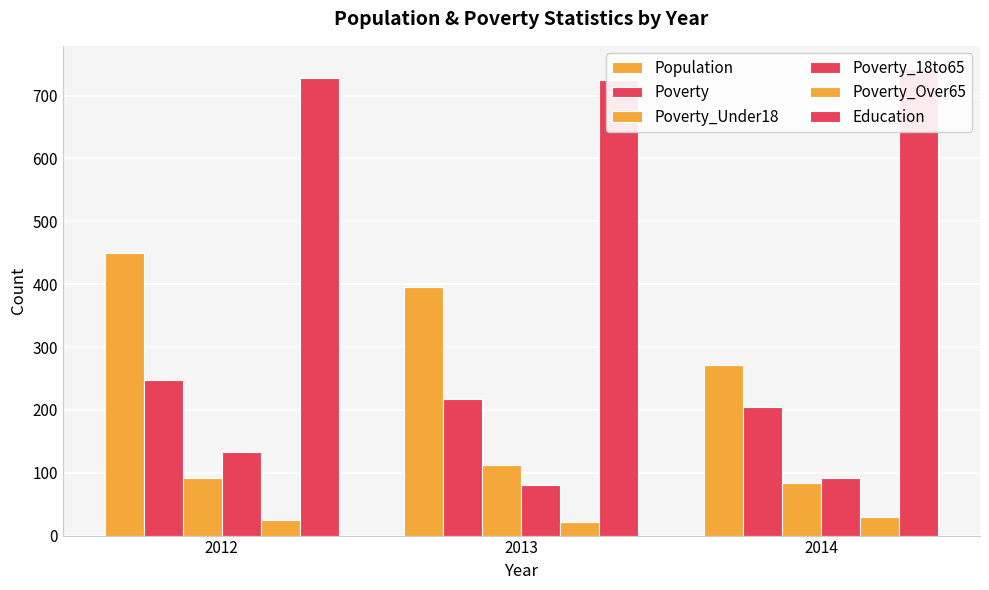

Reading left to right, list all the values displayed in this chart.

Population: 2012=450	2013=396	2014=272
Poverty: 2012=248	2013=217	2014=205
Poverty_Under18: 2012=91	2013=113	2014=84
Poverty_18to65: 2012=133	2013=80	2014=91
Poverty_Over65: 2012=24	2013=22	2014=29
Education: 2012=728	2013=724	2014=742